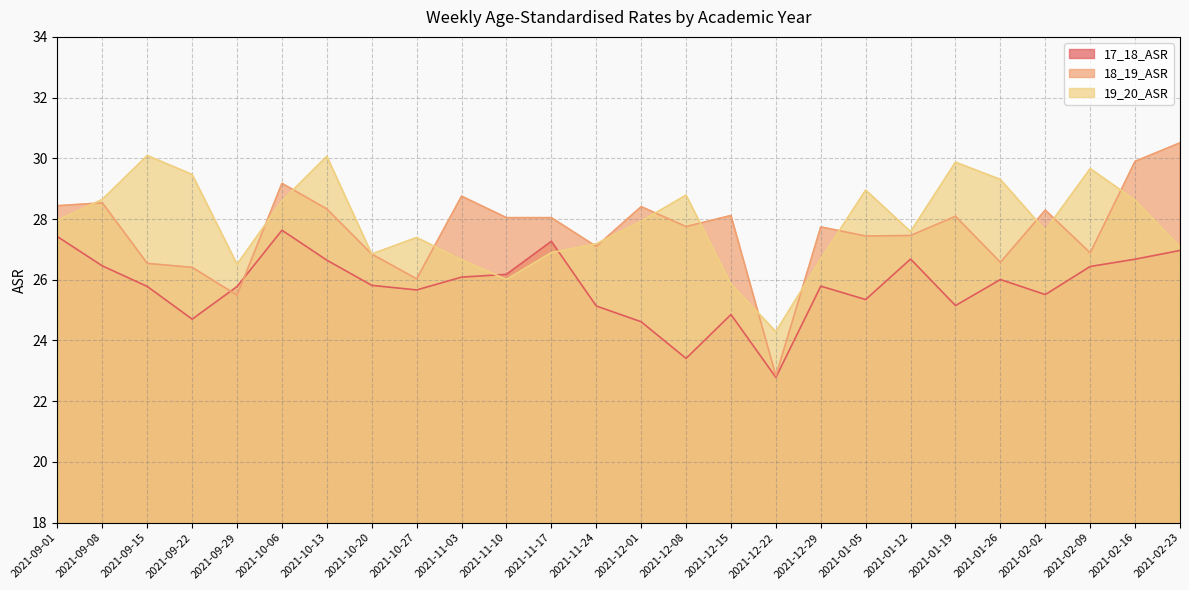

At which category is the sum across all series the highest?

2021-10-06